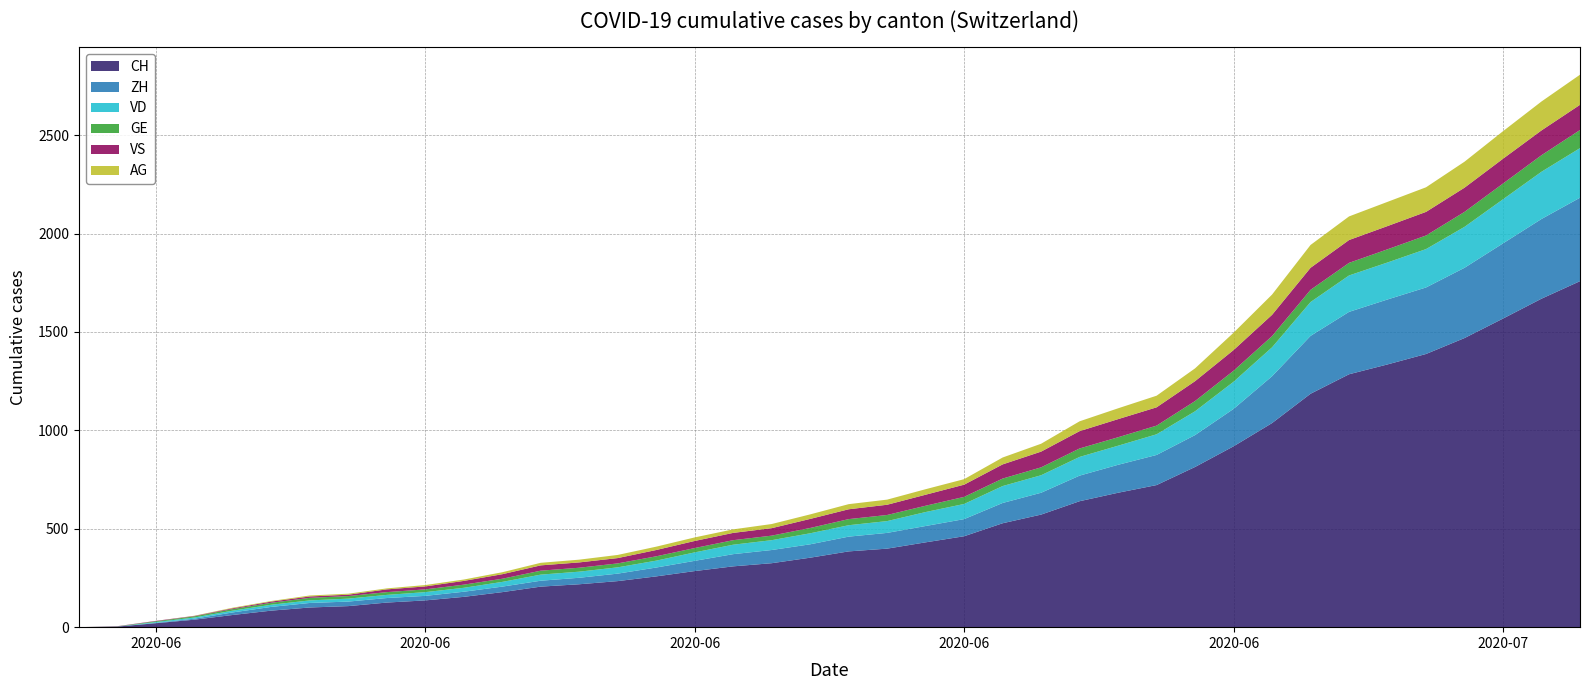

Reading left to right, list all the values displayed in this chart.

CH: 0	3	20	38	62	84	100	107	125	136	154	178	206	218	234	258	285	309	325	353	385	399	431	462	528	572	640	683	722	814	919	1037	1186	1285	1335	1388	1469	1568	1669	1758
ZH: 0	0	2	5	13	19	23	23	23	23	26	28	30	33	38	45	52	62	67	68	75	80	83	87	103	111	130	142	153	162	190	238	294	317	330	338	357	382	405	424
VD: 0	0	4	6	9	11	13	15	16	19	20	24	31	31	32	35	43	48	50	56	58	60	71	77	86	89	95	97	105	121	138	147	172	185	188	195	208	224	240	252
GE: 0	1	4	6	8	10	13	13	14	14	16	16	20	20	20	22	22	23	23	27	31	31	32	36	38	40	43	43	44	52	56	57	62	64	67	69	76	80	84	92
VS: 0	1	2	2	4	6	7	7	14	15	19	23	27	27	27	32	36	37	38	46	50	52	56	62	72	80	88	92	93	101	105	108	112	116	118	120	123	126	126	128
AG: 0	0	0	1	3	3	5	5	5	7	7	10	13	14	16	17	18	18	21	23	26	26	28	28	35	40	50	55	59	65	88	103	116	120	123	125	132	140	147	153